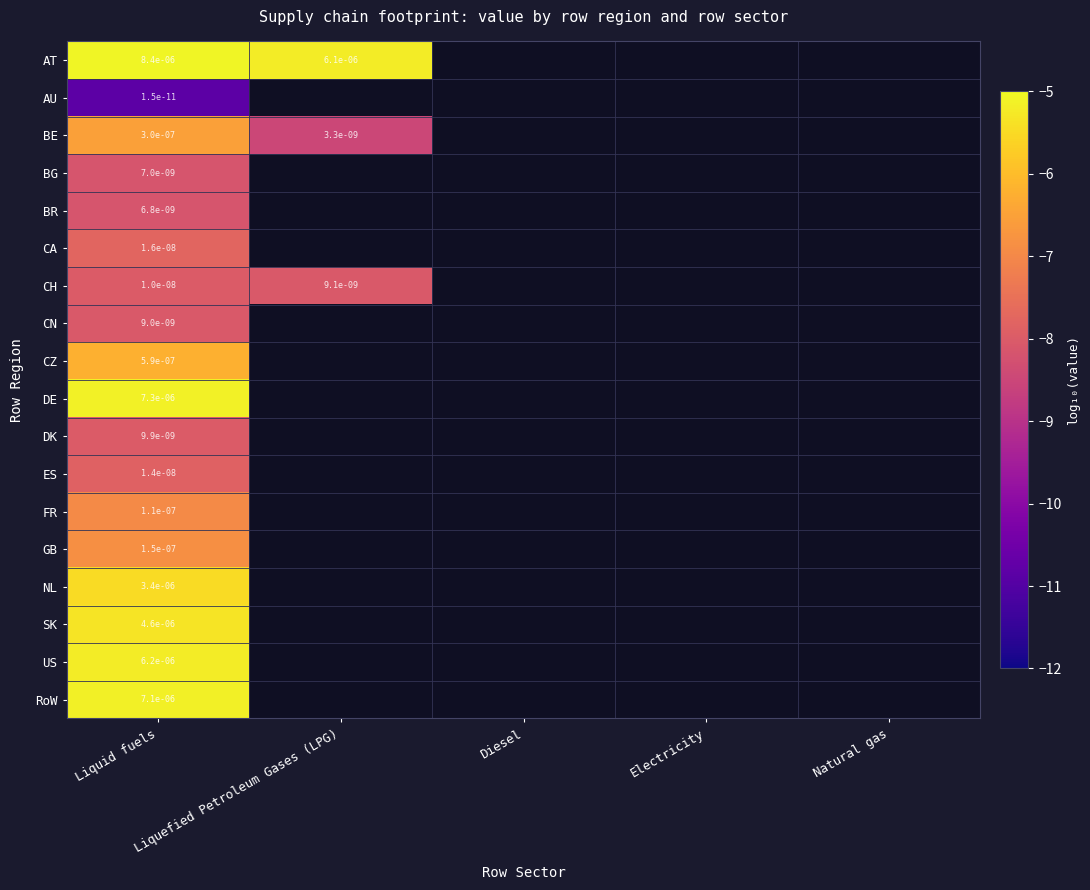

At Liquid fuels, list the series in order from largest to smallest.

AT, DE, RoW, US, SK, NL, CZ, BE, GB, FR, CA, ES, CH, DK, CN, BG, BR, AU